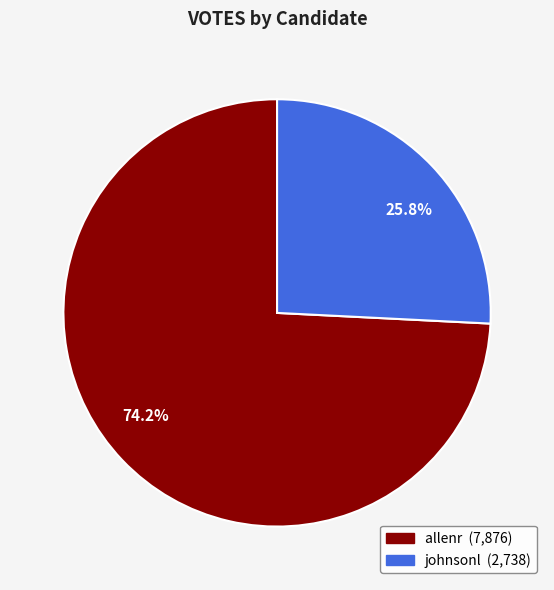

To the nearest percent, what percentage of the pie is allenr?

74%